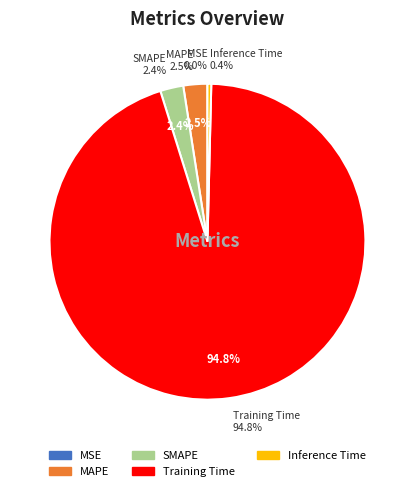

What is the change in value from Training Time to Inference Time?

-3.0